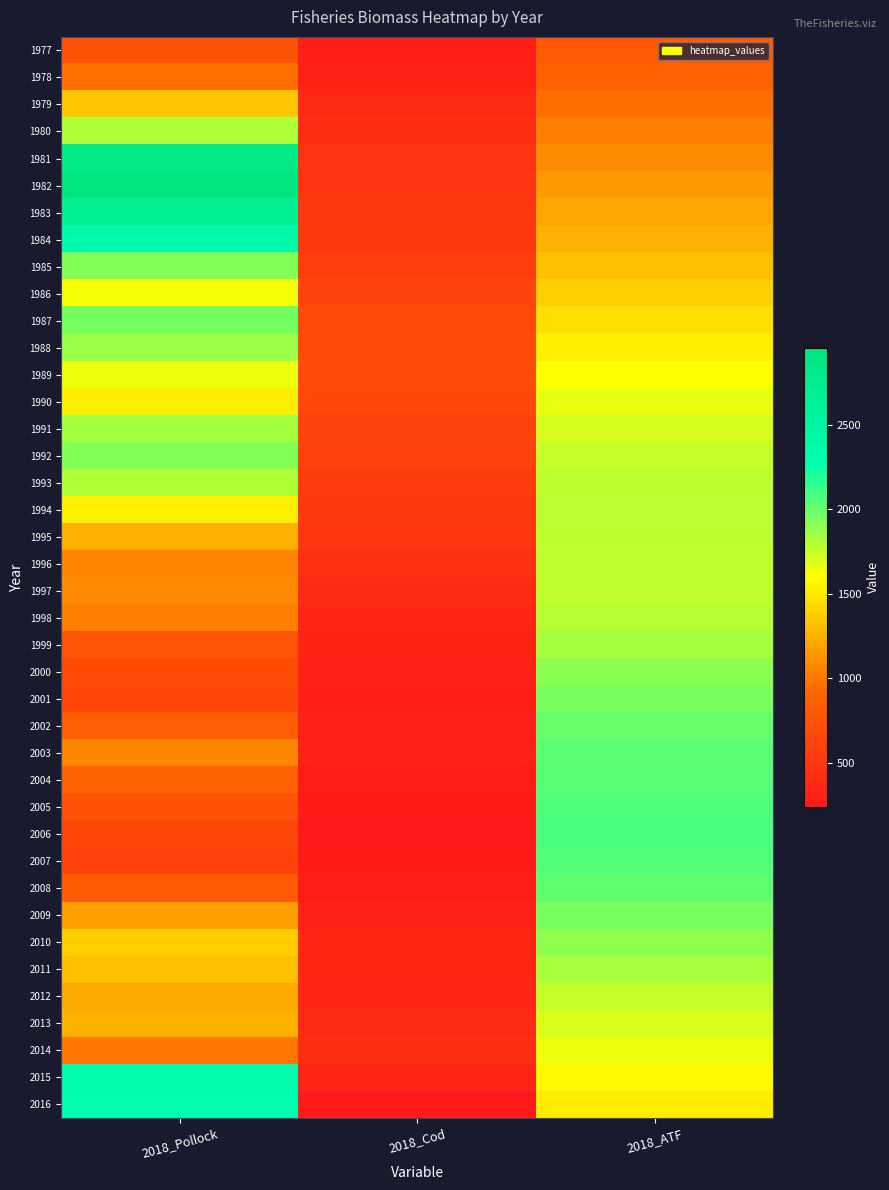

Which has a higher value, 2018_ATF or 2018_Pollock?

2018_ATF